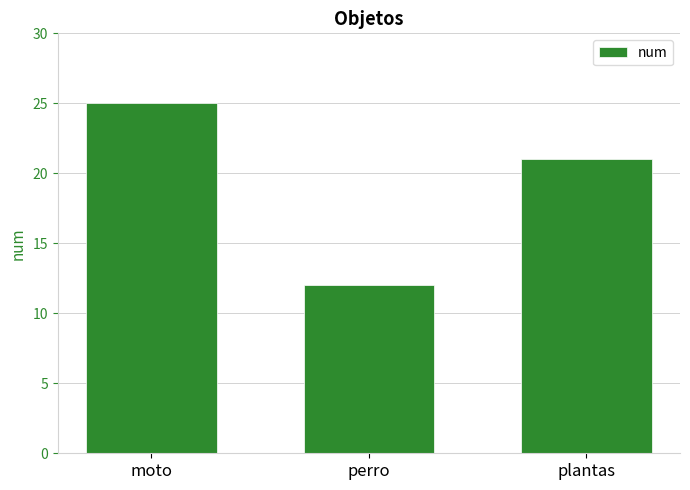

What is the smallest value displayed?

12